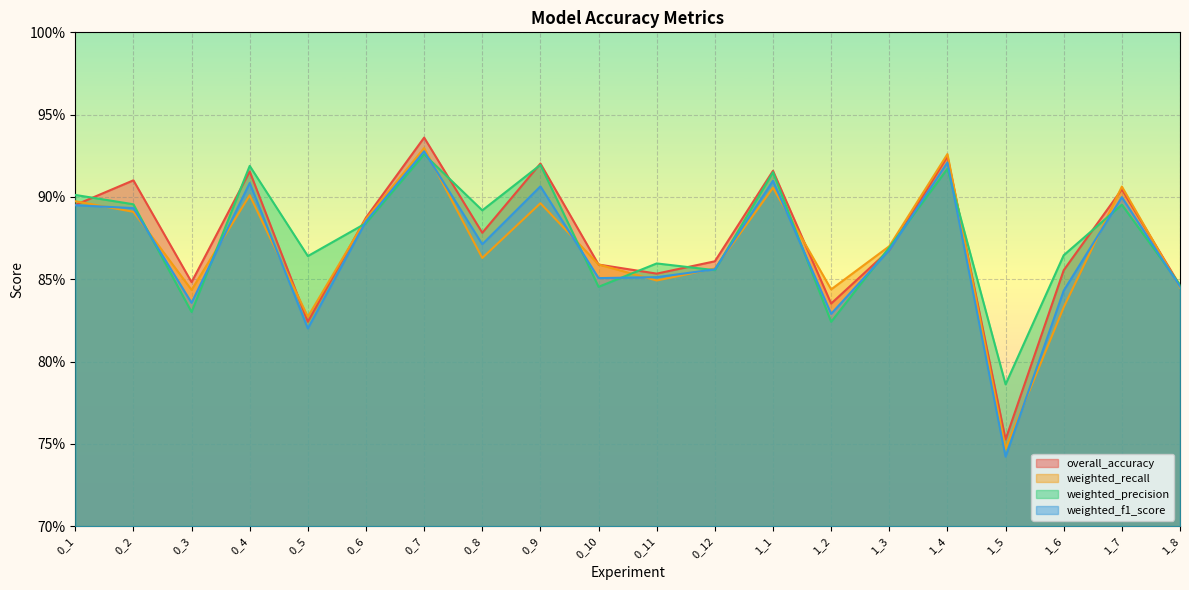

What is the label of the 10th point from the left?

0_10